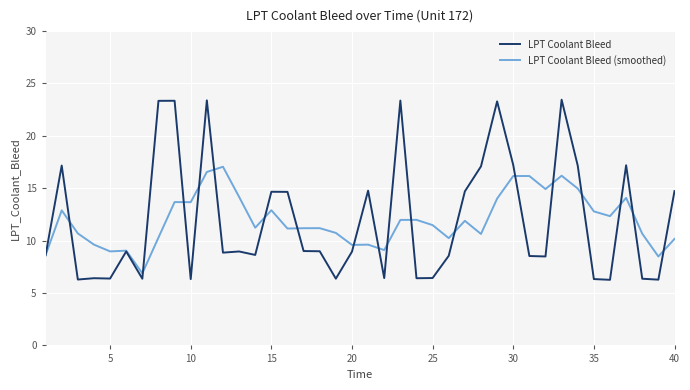

Which series has the largest range (max minus min)?

LPT Coolant Bleed